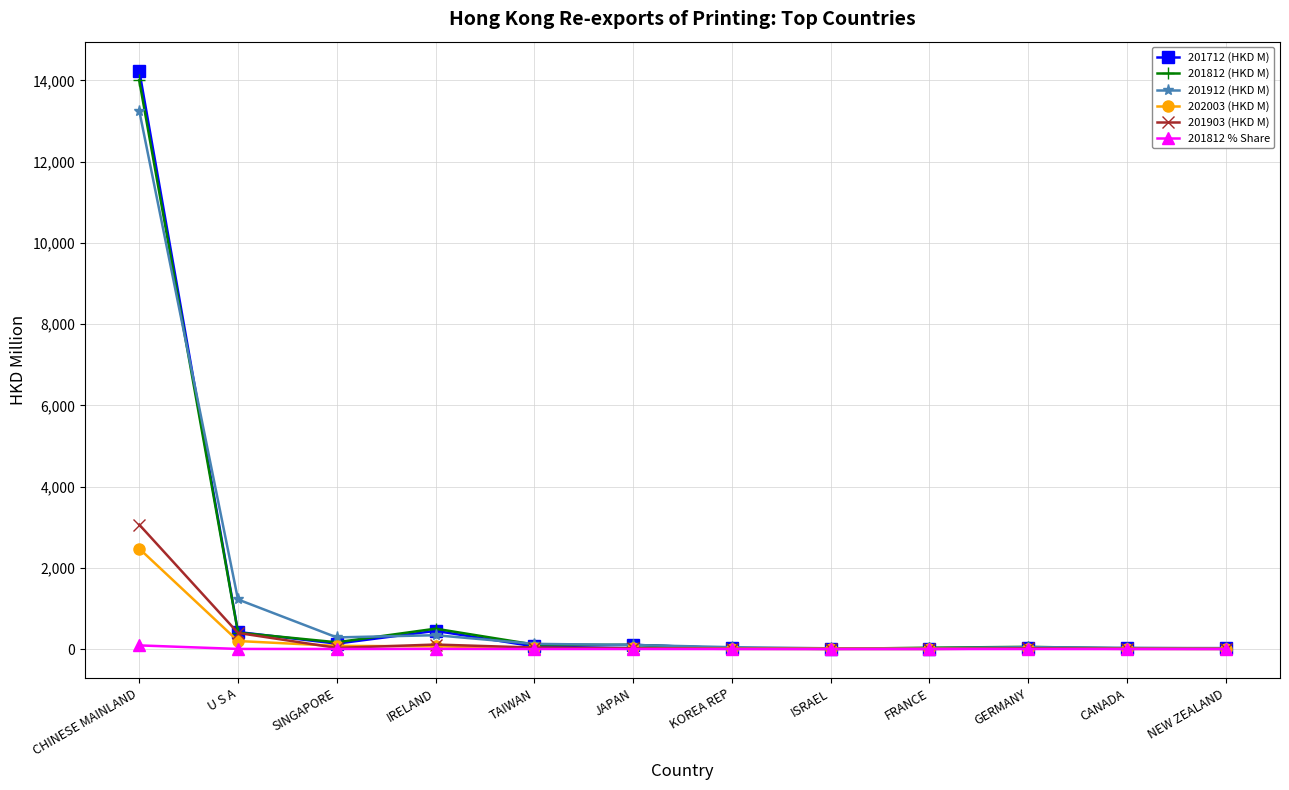

At which category is the sum across all series the highest?

CHINESE MAINLAND